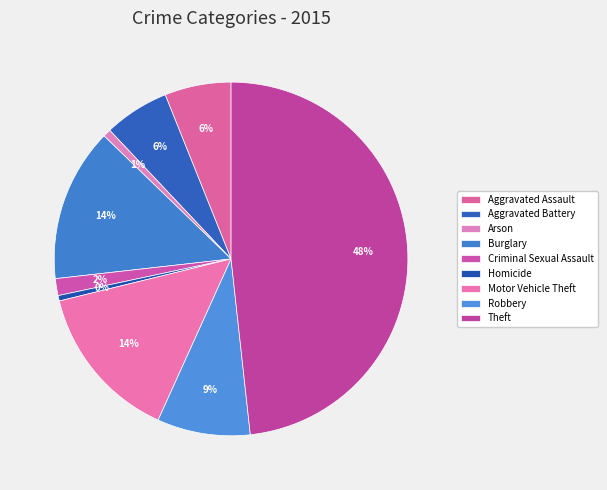

What percentage do Burglary and Aggravated Battery together represent?

20.0%